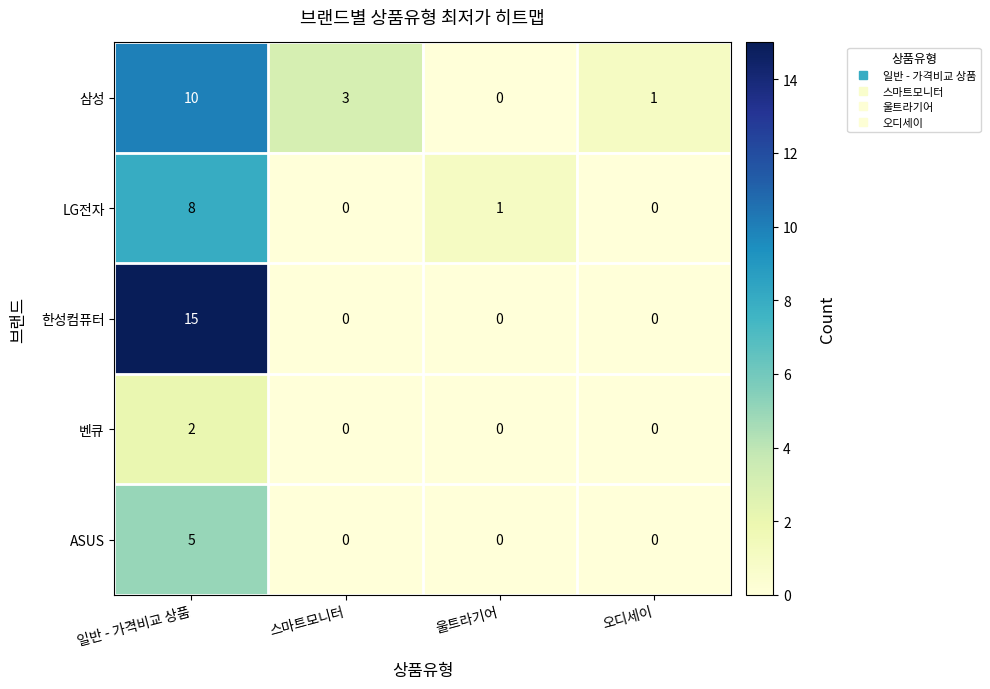

Which series has the largest total across all categories?

한성컴퓨터